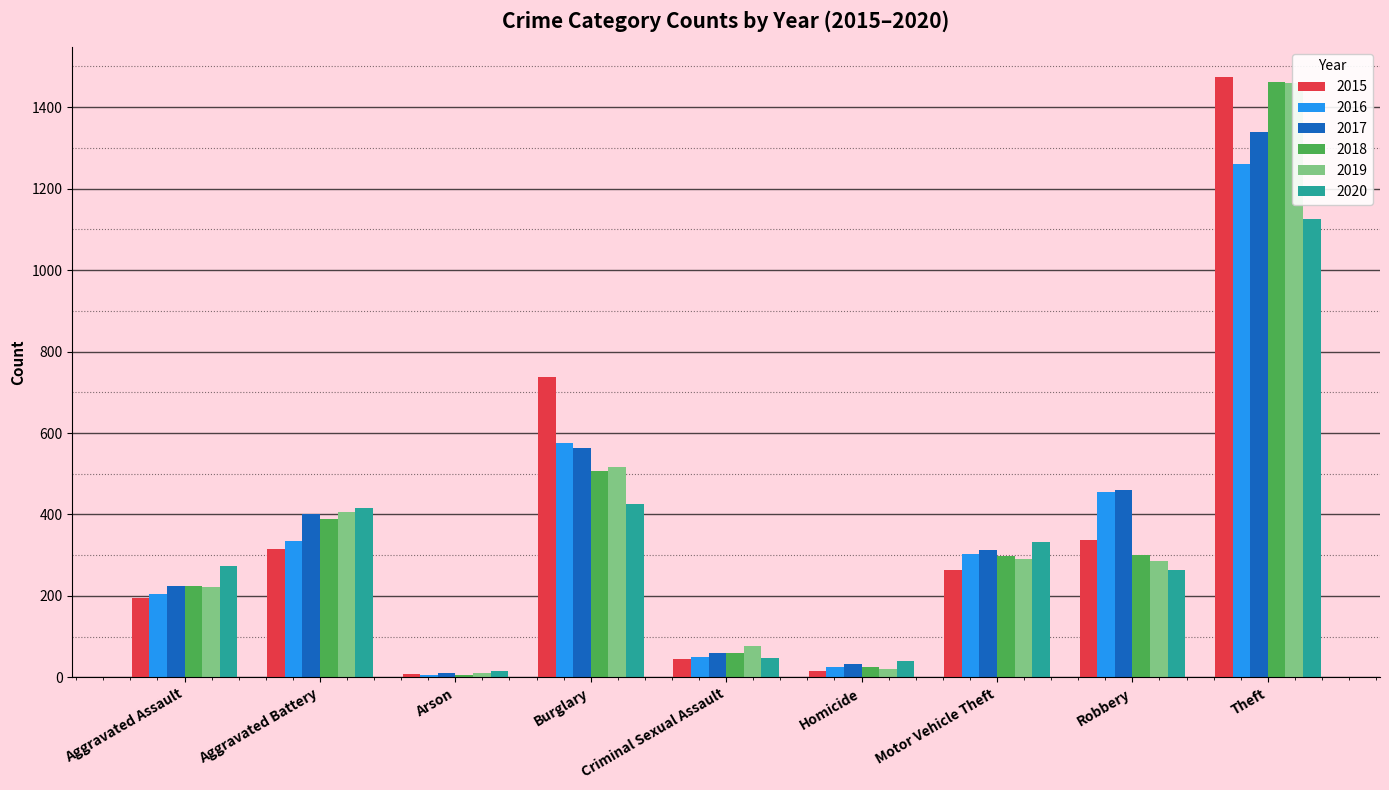

Reading left to right, what are all the values shown in this chart?

2015: Aggravated Assault=194	Aggravated Battery=316	Arson=9	Burglary=738	Criminal Sexual Assault=46	Homicide=15	Motor Vehicle Theft=263	Robbery=337	Theft=1474
2016: Aggravated Assault=206	Aggravated Battery=336	Arson=7	Burglary=576	Criminal Sexual Assault=50	Homicide=26	Motor Vehicle Theft=304	Robbery=454	Theft=1259
2017: Aggravated Assault=224	Aggravated Battery=400	Arson=10	Burglary=562	Criminal Sexual Assault=61	Homicide=33	Motor Vehicle Theft=312	Robbery=460	Theft=1339
2018: Aggravated Assault=225	Aggravated Battery=389	Arson=7	Burglary=506	Criminal Sexual Assault=60	Homicide=25	Motor Vehicle Theft=298	Robbery=301	Theft=1461
2019: Aggravated Assault=223	Aggravated Battery=407	Arson=12	Burglary=517	Criminal Sexual Assault=77	Homicide=22	Motor Vehicle Theft=290	Robbery=287	Theft=1459
2020: Aggravated Assault=273	Aggravated Battery=416	Arson=17	Burglary=425	Criminal Sexual Assault=48	Homicide=41	Motor Vehicle Theft=333	Robbery=263	Theft=1125